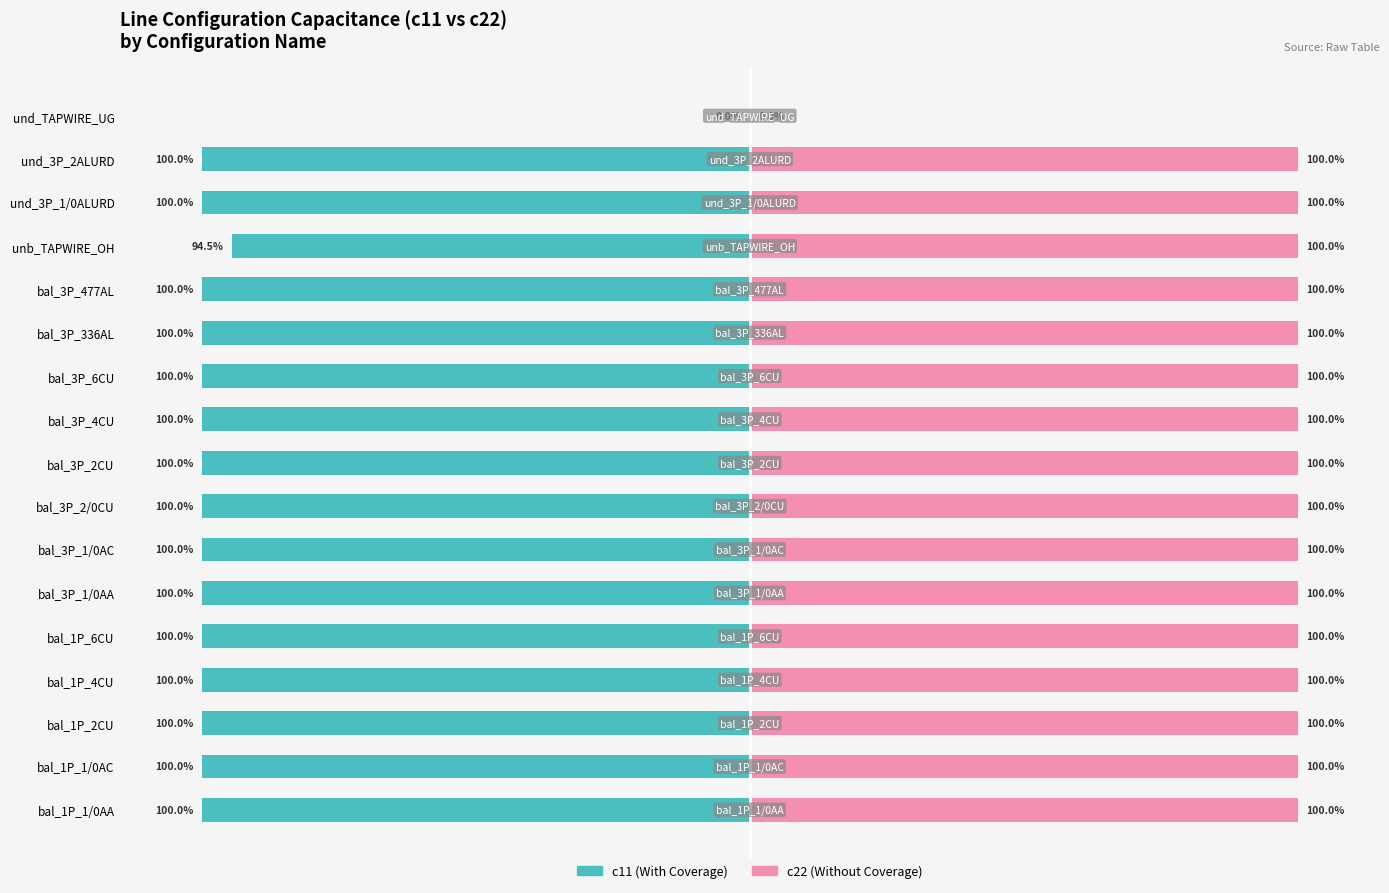

Reading right to left, transcribe all the data shown in this chart.

c11 (With Coverage): 0.0	-100.0	-100.0	-94.5	-100.0	-100.0	-100.0	-100.0	-100.0	-100.0	-100.0	-100.0	-100.0	-100.0	-100.0	-100.0	-100.0
c22 (Without Coverage): 0.0	100.0	100.0	100.0	100.0	100.0	100.0	100.0	100.0	100.0	100.0	100.0	100.0	100.0	100.0	100.0	100.0